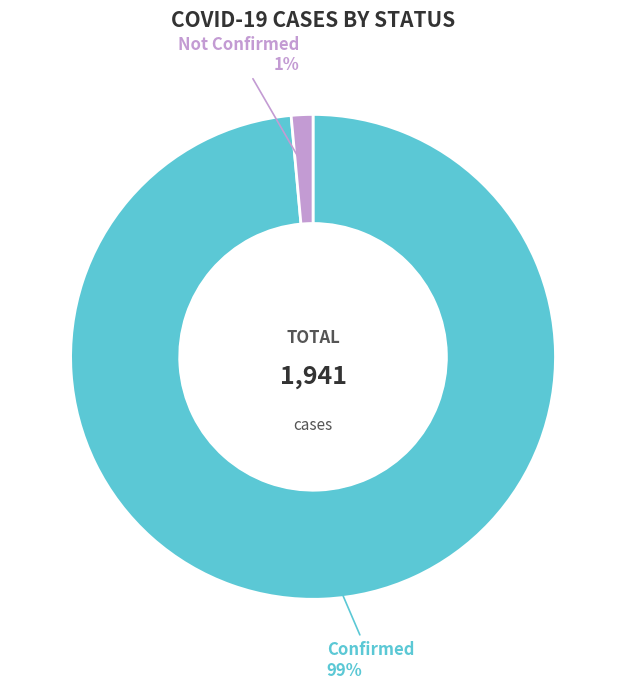

Does any single category account for the majority?

Yes